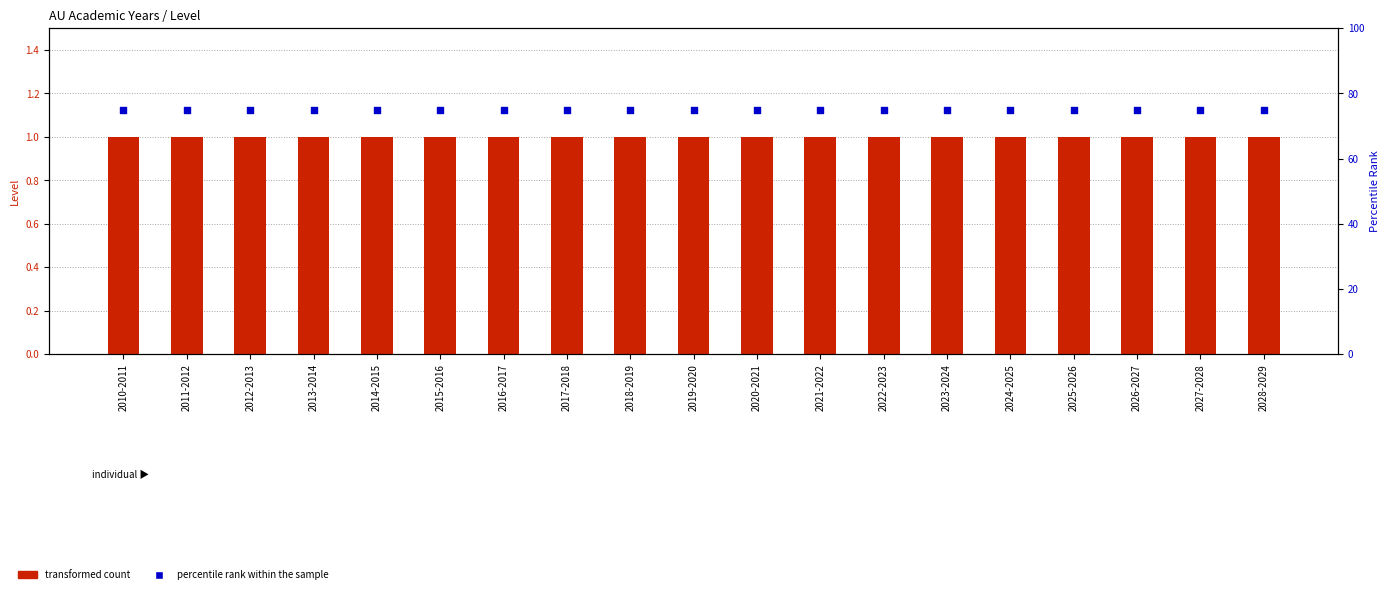

Which series has the largest total across all categories?

percentile rank within the sample